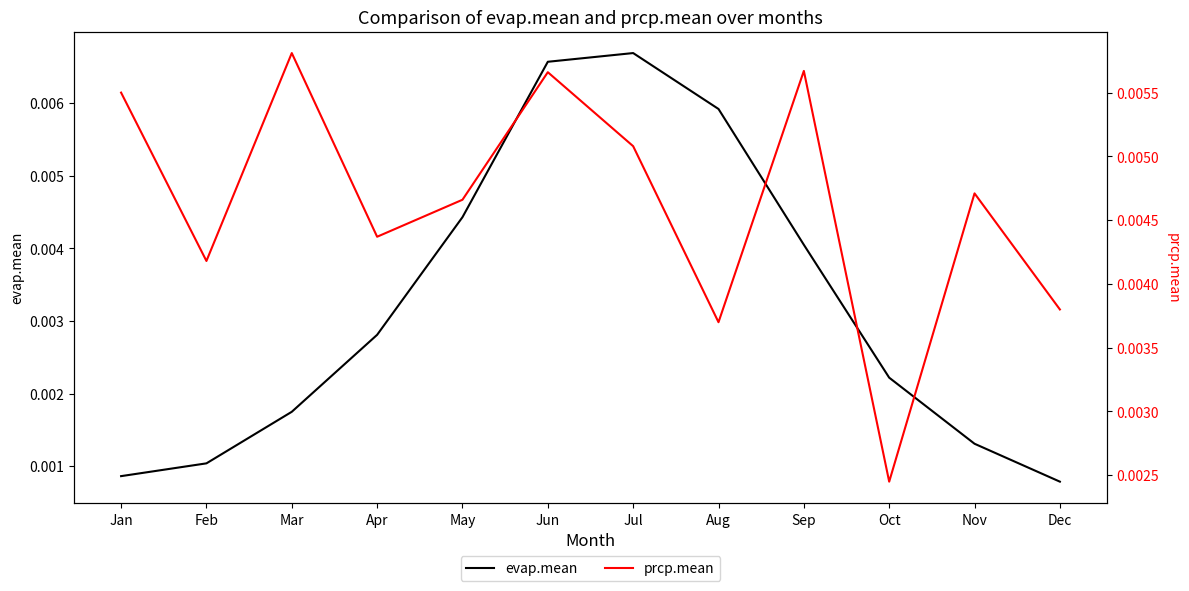

Is the value of evap.mean at Mar greater than the value of prcp.mean at Nov?

No